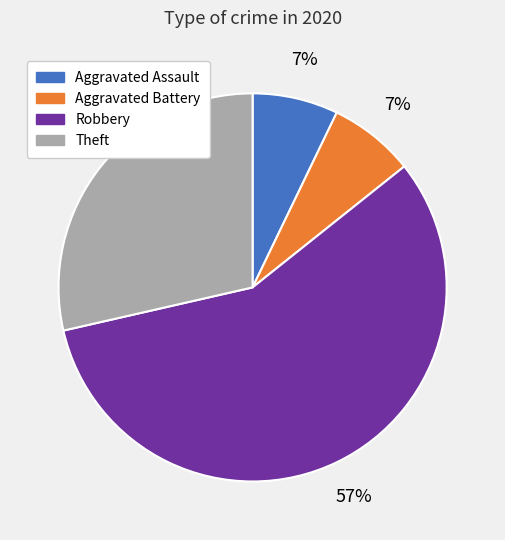

Combined, do Aggravated Battery and Aggravated Assault account for over 50%?

No